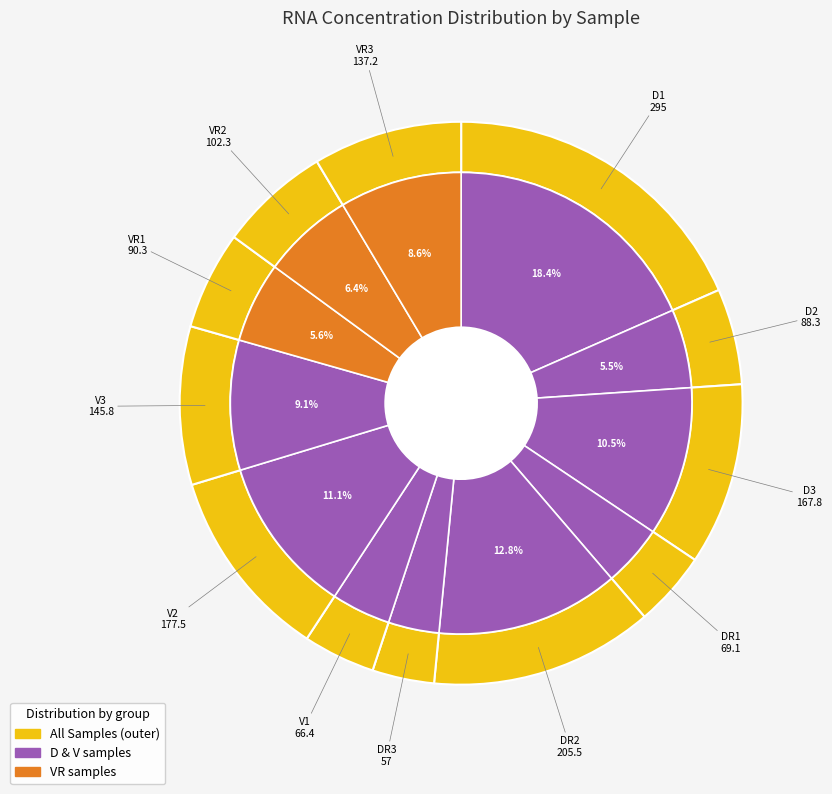

To the nearest percent, what portion does V3 represent?

9%